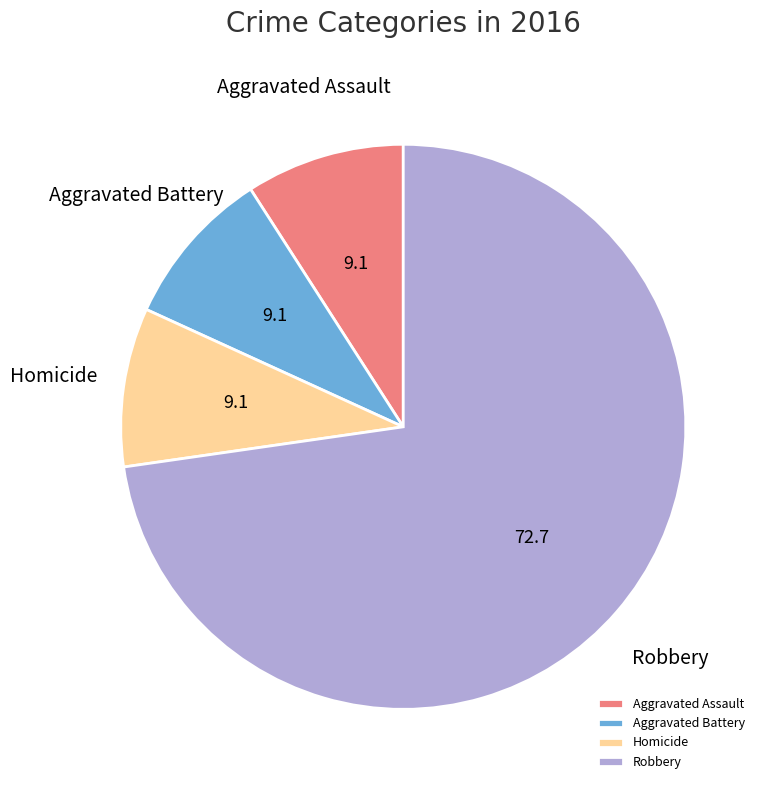

Is it true that Aggravated Assault is 9% of the pie?

True